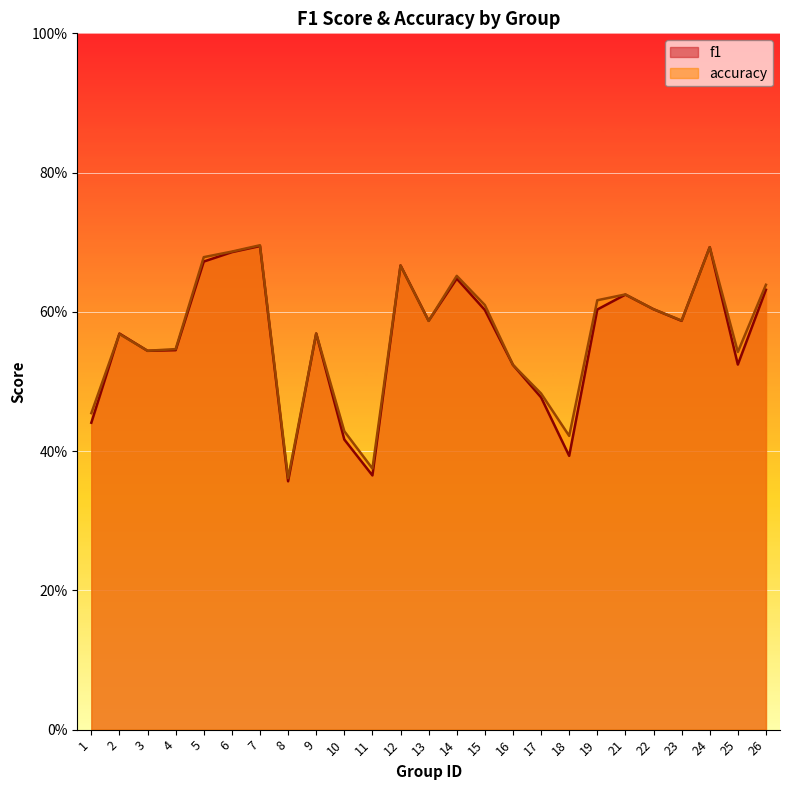

The f1 series shows 0.4 at 1. True or false?

True